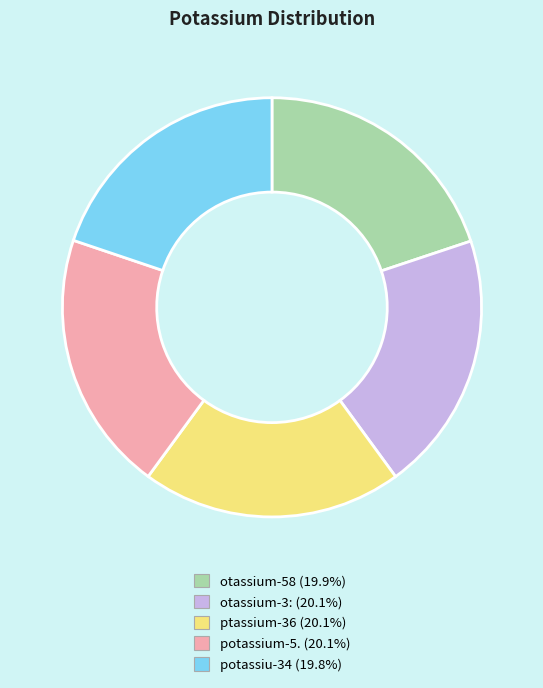

Is there any slice that represents more than half of the pie?

No